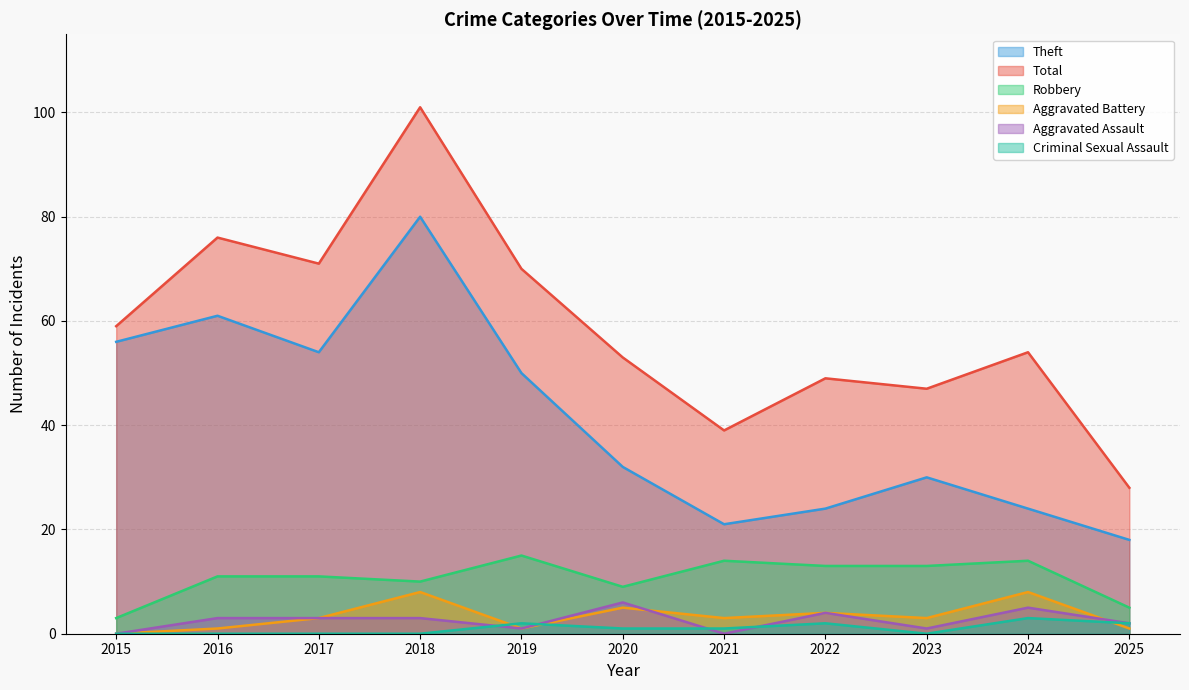

Which label corresponds to the smallest value in the chart?

2015